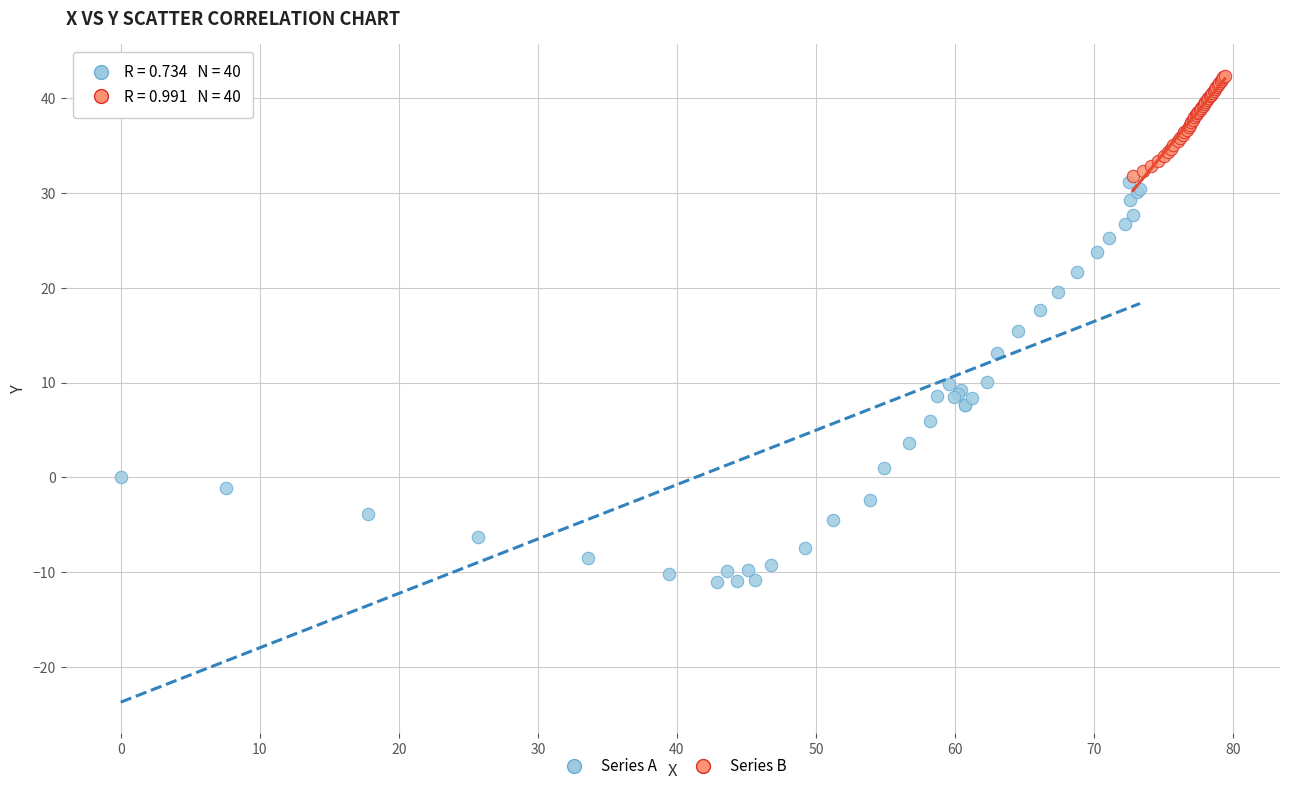

Which series contains the lowest Y value?

Series A